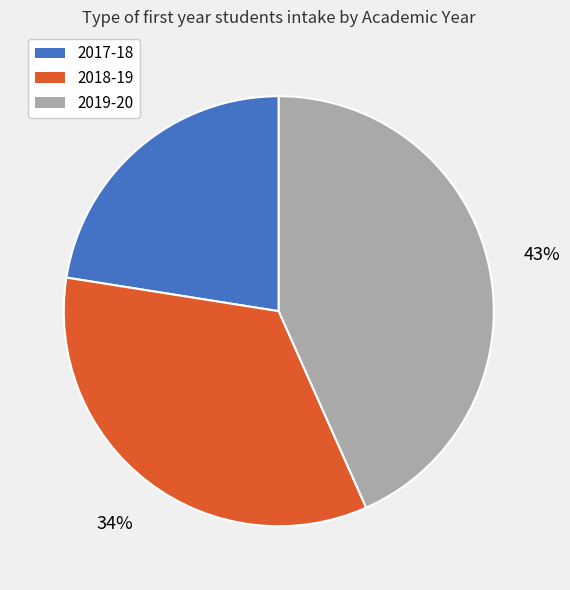

Do 2019-20 and 2017-18 together represent more than half of the pie?

Yes